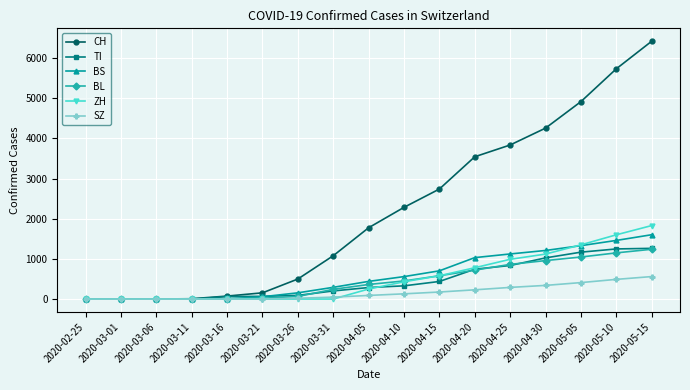

How many data points in TI are less than 287?

8